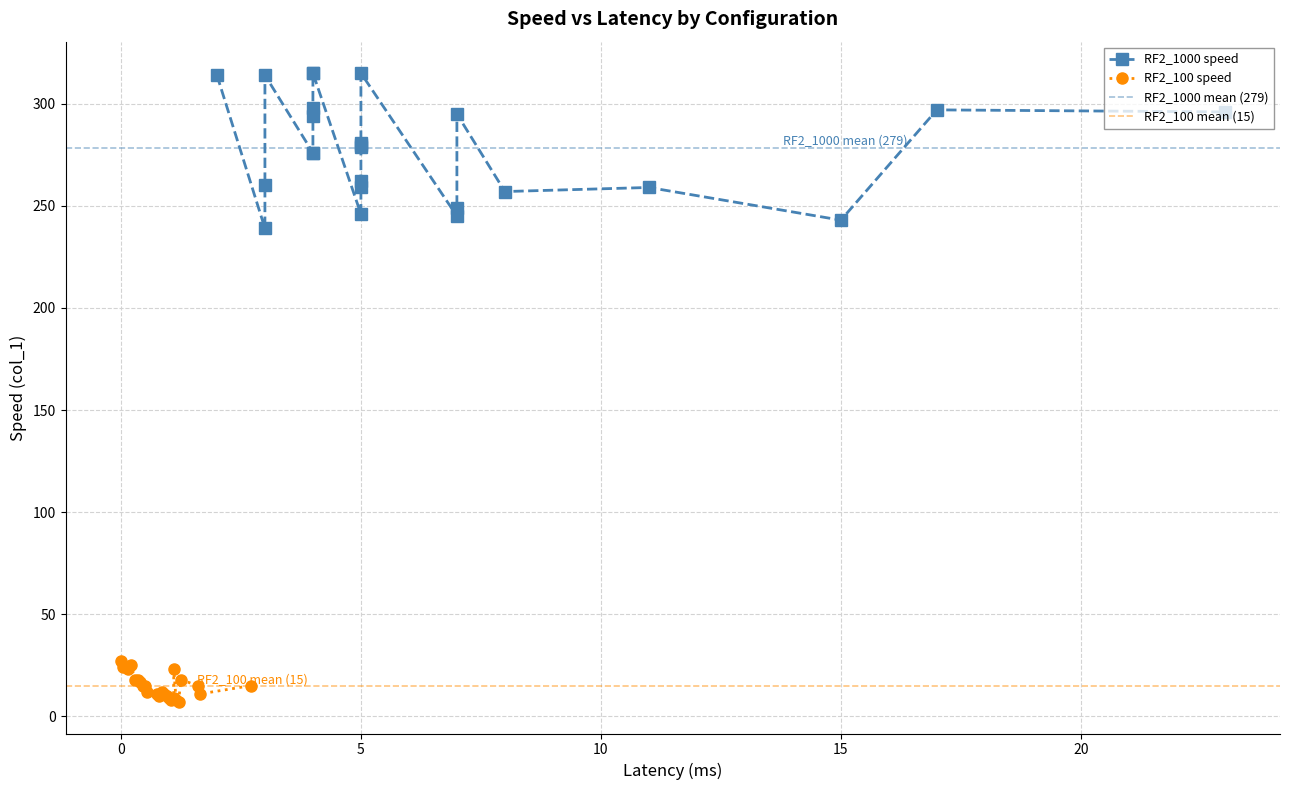

Which series changed the most between 4 and 20?

RF2_1000